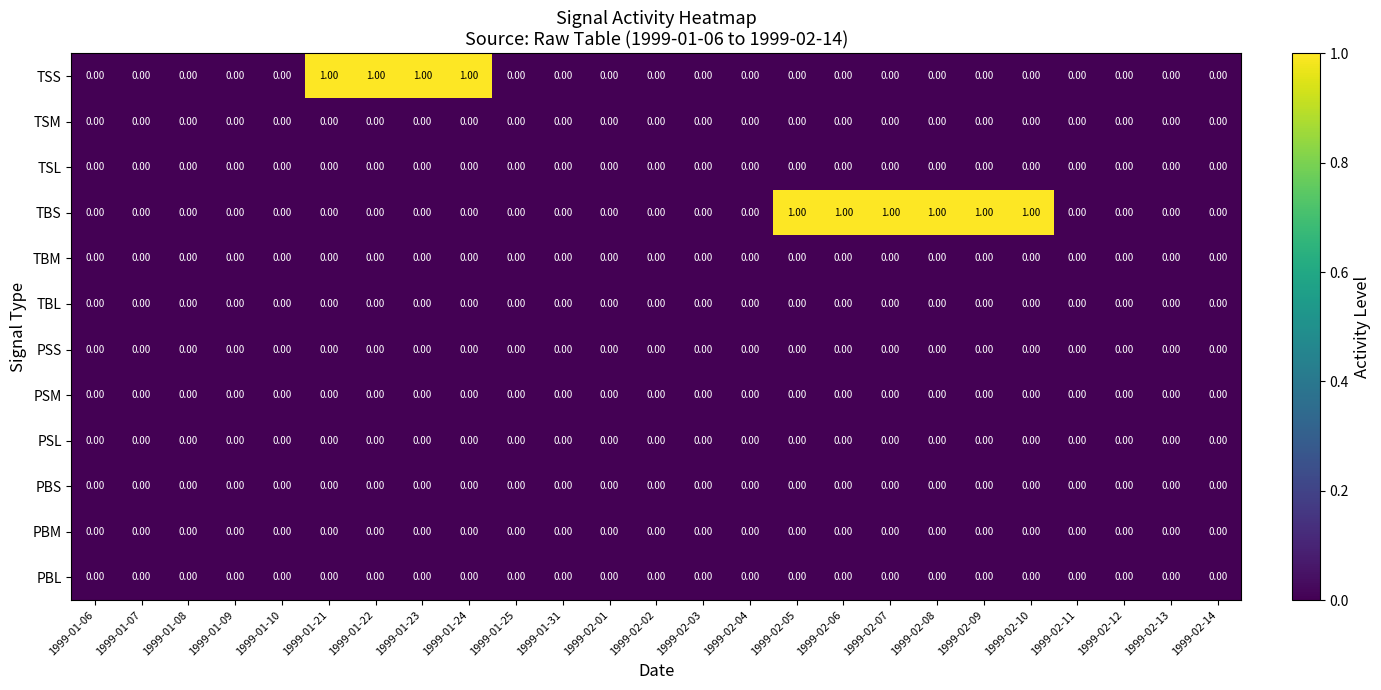

Which series has the largest total across all categories?

TBS